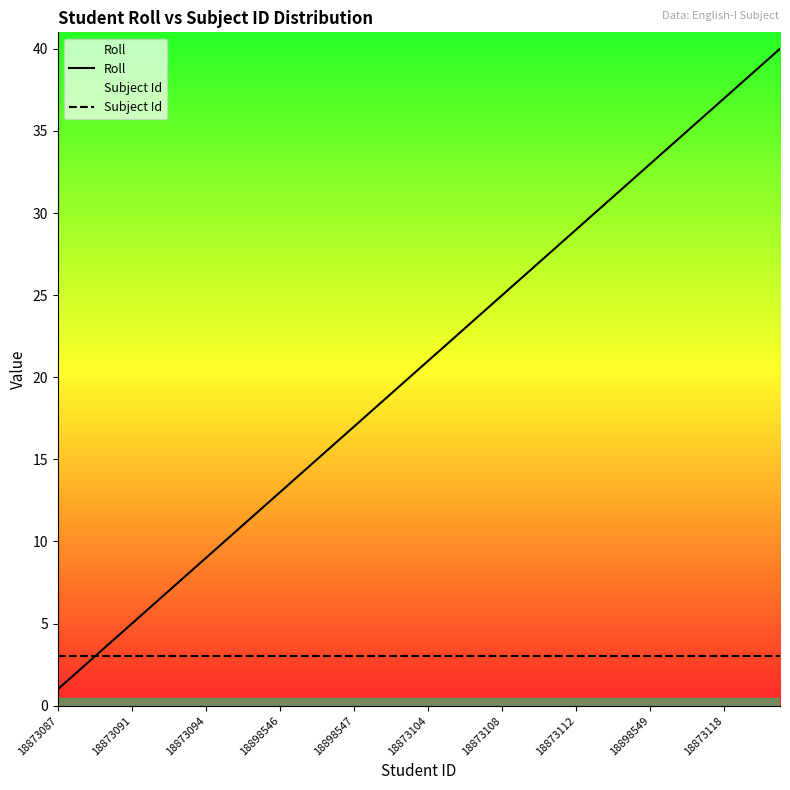

Which series has the largest total across all categories?

Roll